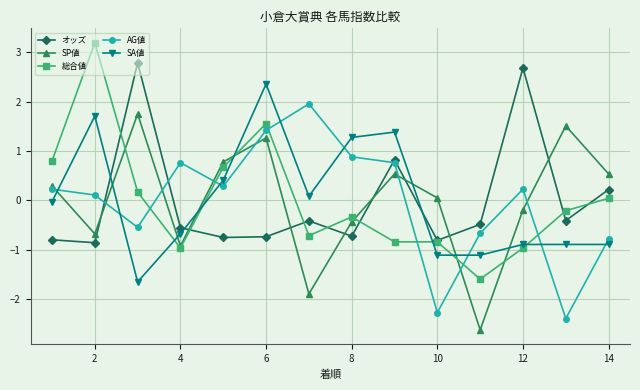

Does the chart have visible grid lines?

Yes